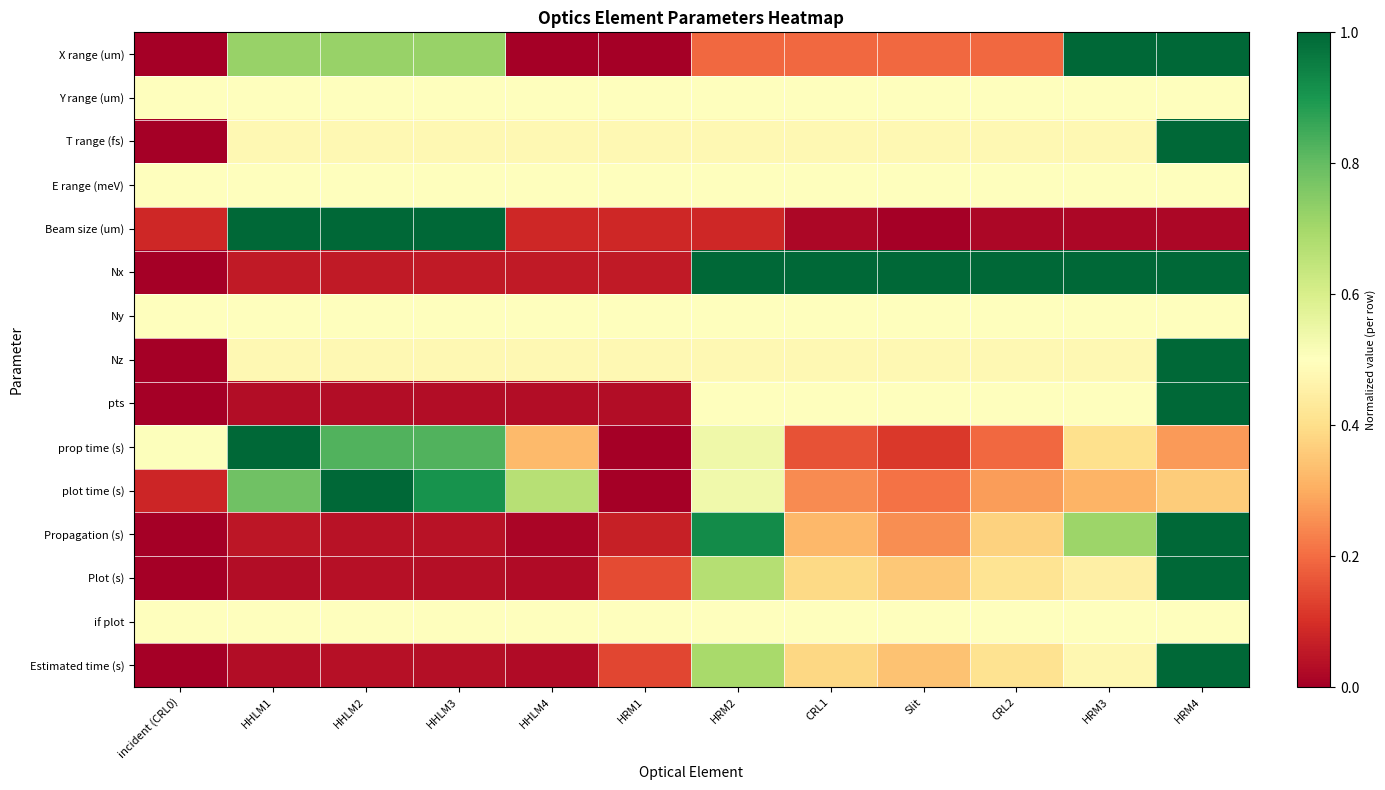

Reading left to right, what are all the values shown in this chart?

X range (um): incident (CRL0)=0.0	HHLM1=0.7	HHLM2=0.7	HHLM3=0.7	HHLM4=0.0	HRM1=0.0	HRM2=0.2	CRL1=0.2	Slit=0.2	CRL2=0.2	HRM3=1.0	HRM4=1.0
Y range (um): incident (CRL0)=0.5	HHLM1=0.5	HHLM2=0.5	HHLM3=0.5	HHLM4=0.5	HRM1=0.5	HRM2=0.5	CRL1=0.5	Slit=0.5	CRL2=0.5	HRM3=0.5	HRM4=0.5
T range (fs): incident (CRL0)=0.0	HHLM1=0.5	HHLM2=0.5	HHLM3=0.5	HHLM4=0.5	HRM1=0.5	HRM2=0.5	CRL1=0.5	Slit=0.5	CRL2=0.5	HRM3=0.5	HRM4=1.0
E range (meV): incident (CRL0)=0.5	HHLM1=0.5	HHLM2=0.5	HHLM3=0.5	HHLM4=0.5	HRM1=0.5	HRM2=0.5	CRL1=0.5	Slit=0.5	CRL2=0.5	HRM3=0.5	HRM4=0.5
Beam size (um): incident (CRL0)=0.1	HHLM1=1.0	HHLM2=1.0	HHLM3=1.0	HHLM4=0.1	HRM1=0.1	HRM2=0.1	CRL1=0.0	Slit=0.0	CRL2=0.0	HRM3=0.0	HRM4=0.0
Nx: incident (CRL0)=0.0	HHLM1=0.1	HHLM2=0.1	HHLM3=0.1	HHLM4=0.1	HRM1=0.1	HRM2=1.0	CRL1=1.0	Slit=1.0	CRL2=1.0	HRM3=1.0	HRM4=1.0
Ny: incident (CRL0)=0.5	HHLM1=0.5	HHLM2=0.5	HHLM3=0.5	HHLM4=0.5	HRM1=0.5	HRM2=0.5	CRL1=0.5	Slit=0.5	CRL2=0.5	HRM3=0.5	HRM4=0.5
Nz: incident (CRL0)=0.0	HHLM1=0.5	HHLM2=0.5	HHLM3=0.5	HHLM4=0.5	HRM1=0.5	HRM2=0.5	CRL1=0.5	Slit=0.5	CRL2=0.5	HRM3=0.5	HRM4=1.0
pts: incident (CRL0)=0.0	HHLM1=0.0	HHLM2=0.0	HHLM3=0.0	HHLM4=0.0	HRM1=0.0	HRM2=0.5	CRL1=0.5	Slit=0.5	CRL2=0.5	HRM3=0.5	HRM4=1.0
prop time (s): incident (CRL0)=0.5	HHLM1=1.0	HHLM2=0.8	HHLM3=0.8	HHLM4=0.3	HRM1=0.0	HRM2=0.5	CRL1=0.2	Slit=0.1	CRL2=0.2	HRM3=0.4	HRM4=0.3
plot time (s): incident (CRL0)=0.1	HHLM1=0.8	HHLM2=1.0	HHLM3=0.9	HHLM4=0.7	HRM1=0.0	HRM2=0.5	CRL1=0.2	Slit=0.2	CRL2=0.3	HRM3=0.3	HRM4=0.4
Propagation (s): incident (CRL0)=0.0	HHLM1=0.1	HHLM2=0.0	HHLM3=0.0	HHLM4=0.0	HRM1=0.1	HRM2=0.9	CRL1=0.3	Slit=0.3	CRL2=0.4	HRM3=0.7	HRM4=1.0
Plot (s): incident (CRL0)=0.0	HHLM1=0.0	HHLM2=0.0	HHLM3=0.0	HHLM4=0.0	HRM1=0.1	HRM2=0.7	CRL1=0.4	Slit=0.4	CRL2=0.4	HRM3=0.5	HRM4=1.0
if plot: incident (CRL0)=0.5	HHLM1=0.5	HHLM2=0.5	HHLM3=0.5	HHLM4=0.5	HRM1=0.5	HRM2=0.5	CRL1=0.5	Slit=0.5	CRL2=0.5	HRM3=0.5	HRM4=0.5
Estimated time (s): incident (CRL0)=0.0	HHLM1=0.0	HHLM2=0.0	HHLM3=0.0	HHLM4=0.0	HRM1=0.1	HRM2=0.7	CRL1=0.4	Slit=0.3	CRL2=0.4	HRM3=0.5	HRM4=1.0